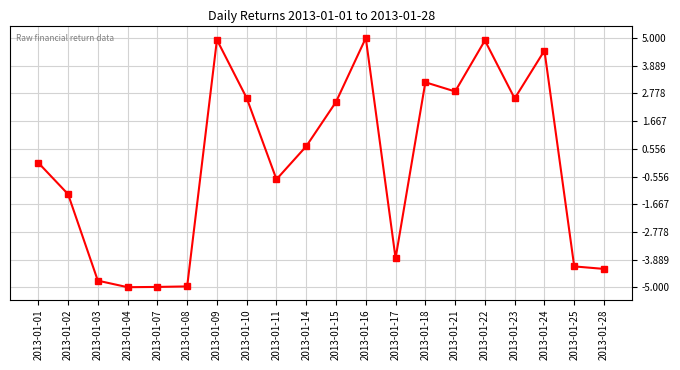

Reading left to right, extract all data points from this chart.

0.0	-1.3	-4.7	-5.0	-5.0	-5.0	4.9	2.6	-0.7	0.7	2.4	5.0	-3.8	3.2	2.9	4.9	2.6	4.5	-4.2	-4.3